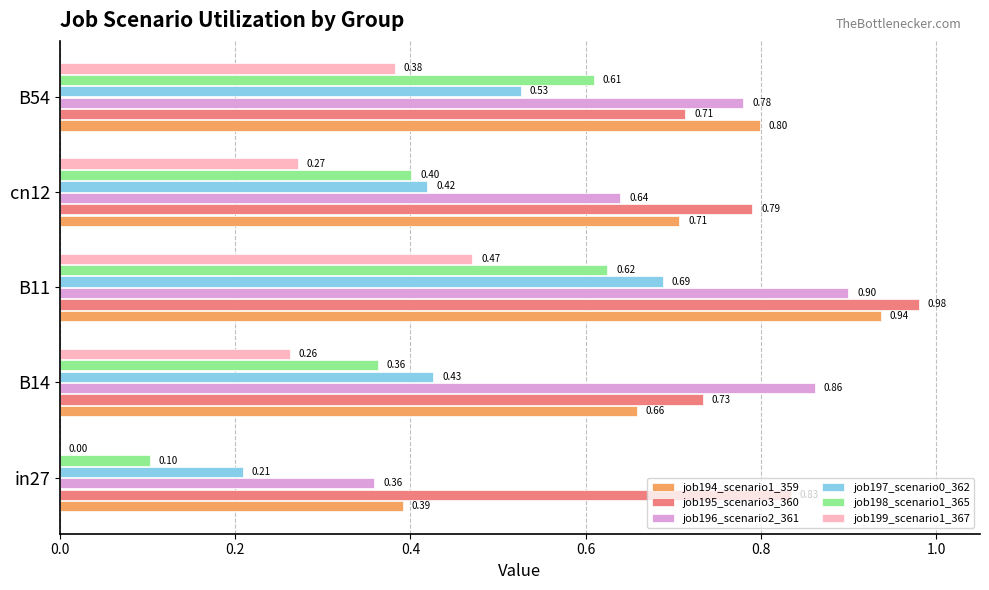

Is the value of job198_scenario1_365 at cn12 greater than the value of job199_scenario1_367 at B54?

Yes